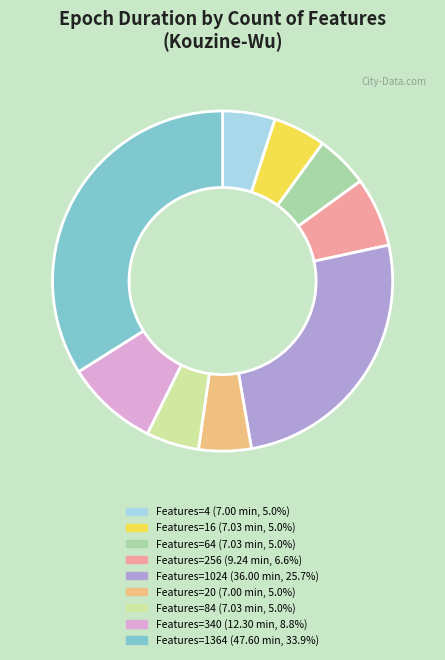

Is there any slice that represents more than half of the pie?

No